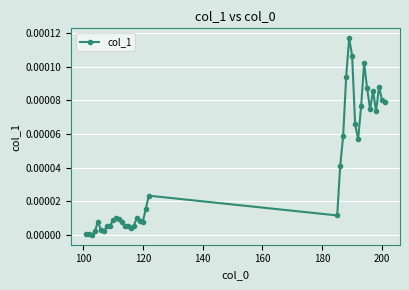

True or false: the data has more than 2 interior local peaks.

True